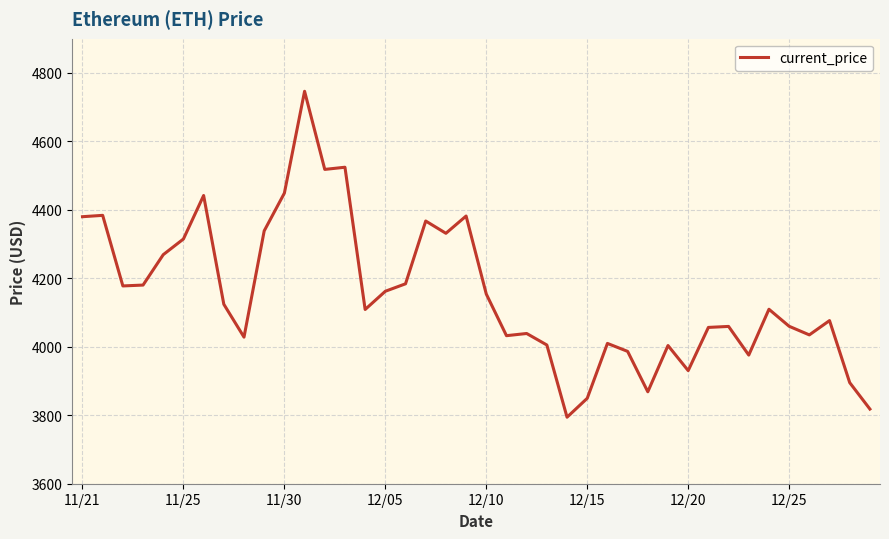

What is the difference between the maximum and minimum values?

952.1